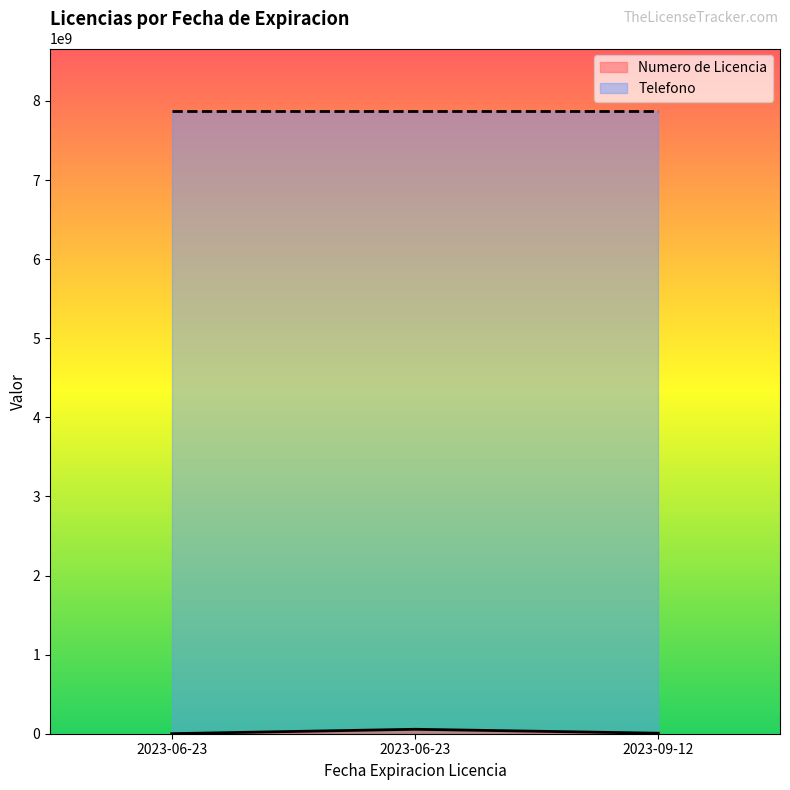

At which label does the data first exceed 6594984?

2023-06-23